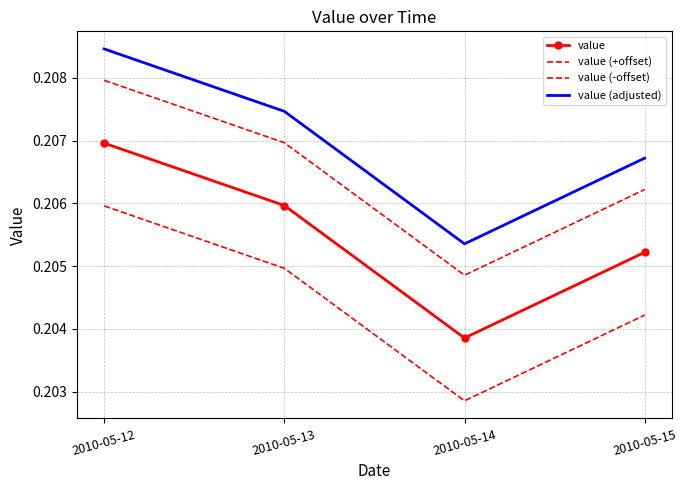

Which series changed the most between 2010-05-12 and 2010-05-13?

value